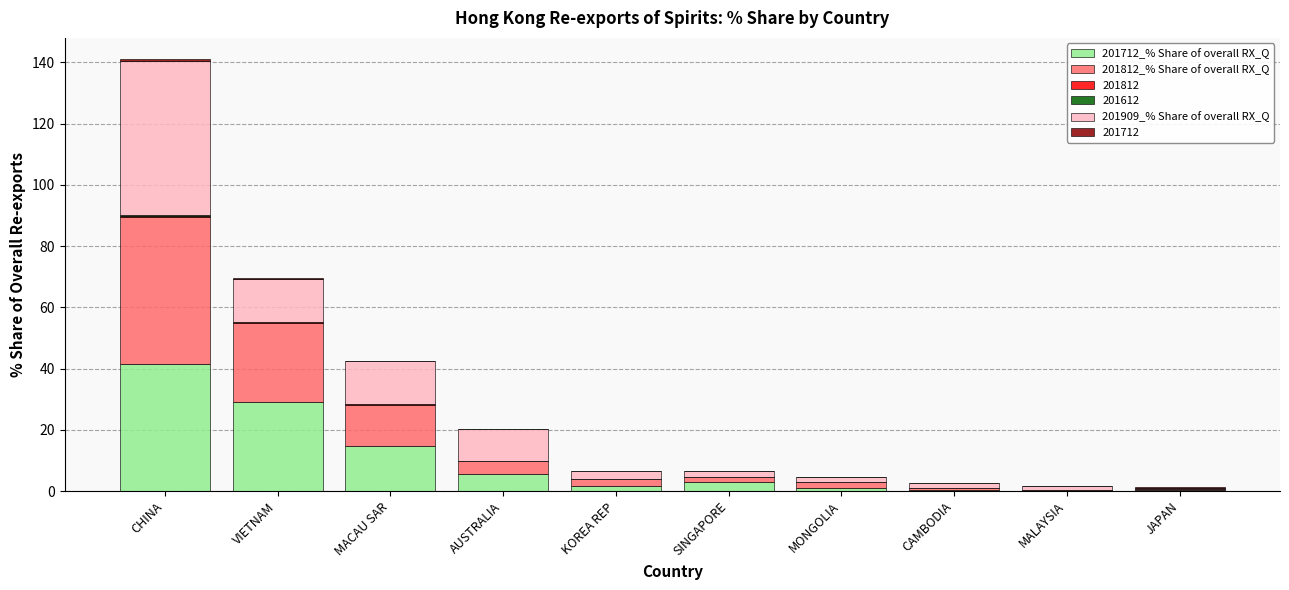

What is the total value across all series at KOREA REP?

6.6